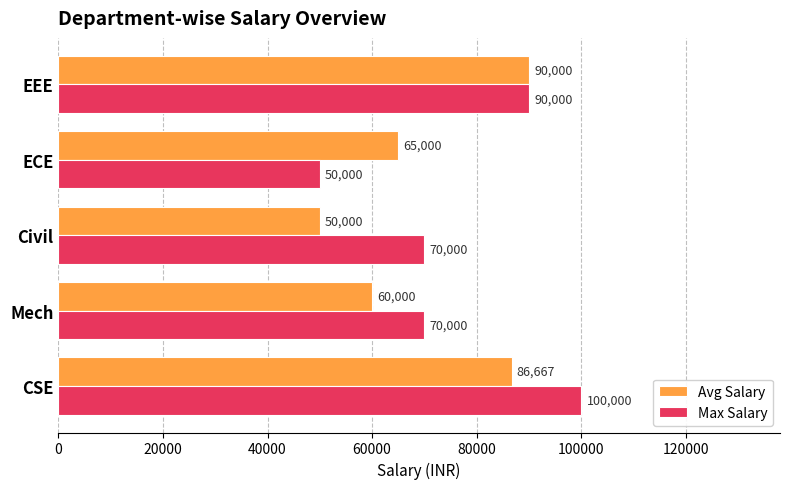

The value of Max Salary at Mech is 108660.0. True or false?

False